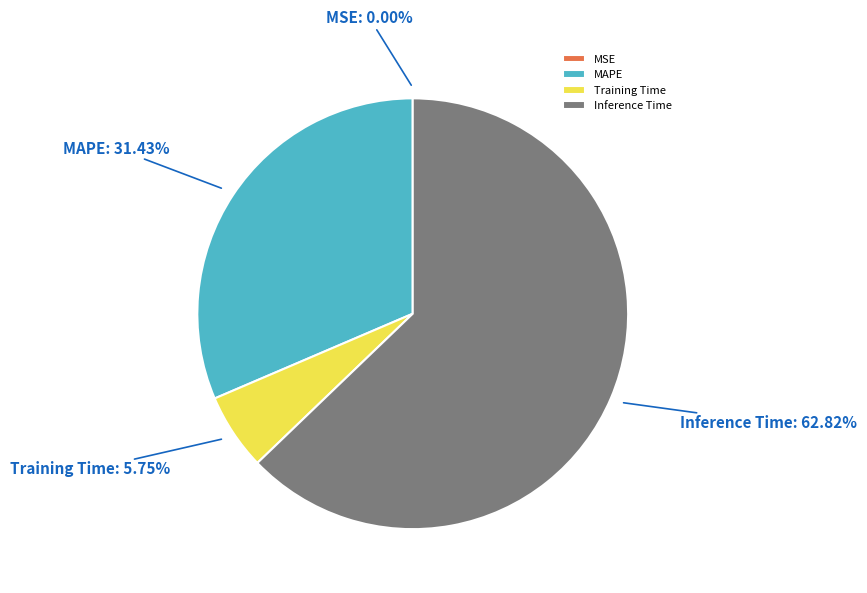

Which has a higher value, Training Time or MAPE?

MAPE